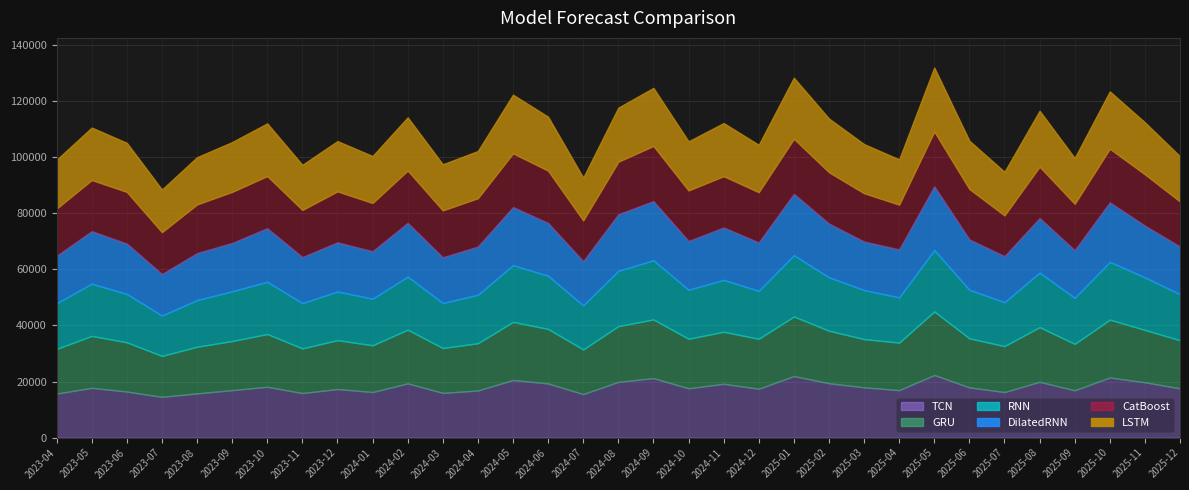

What is the average value of the GRU series?

18025.0